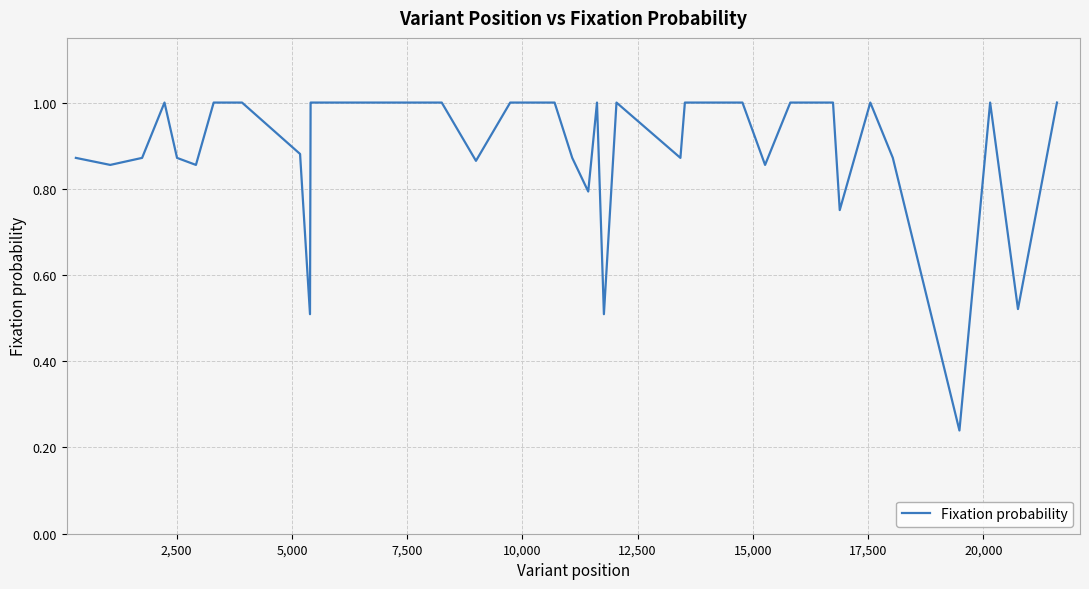

What is the maximum value shown in the chart?

1.0